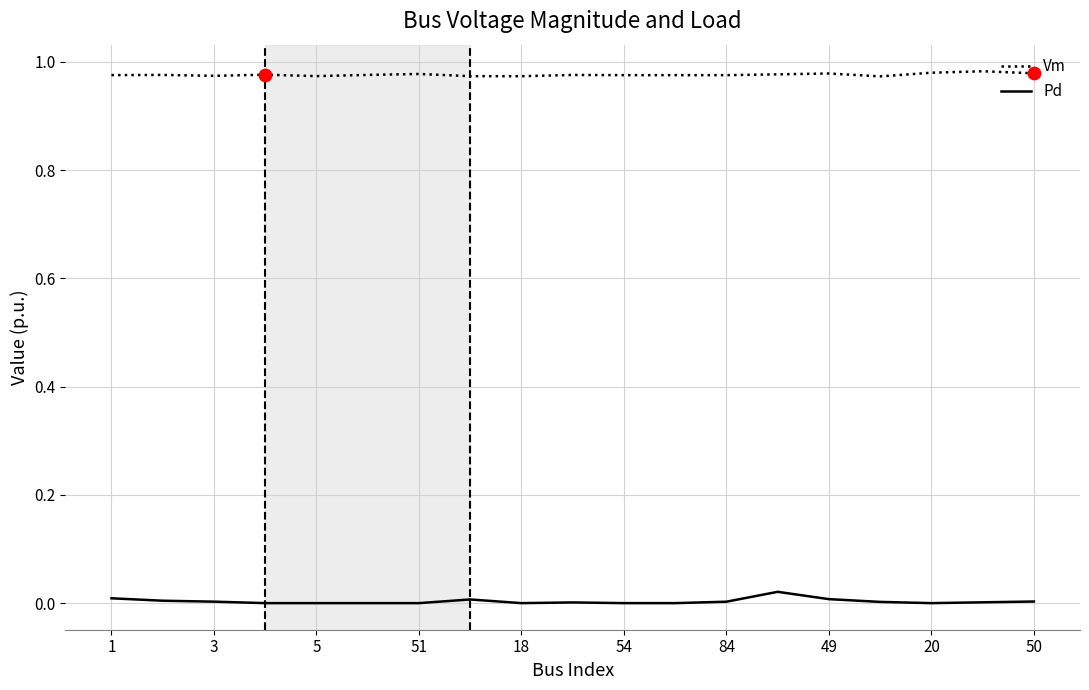

Rank the series by their average value, from highest to lowest.

Vm, Pd